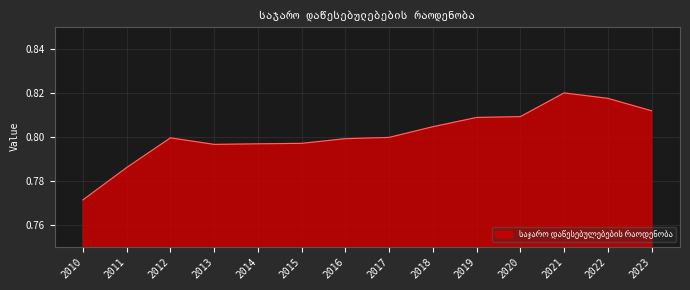

Count the number of categories in the chart.

14